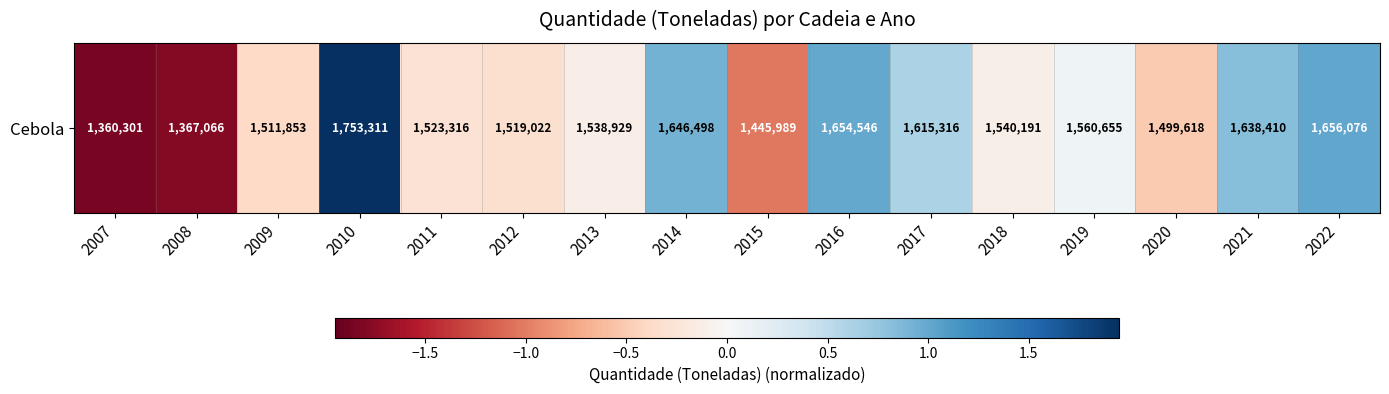

The value at 2021 is 0.5. True or false?

False